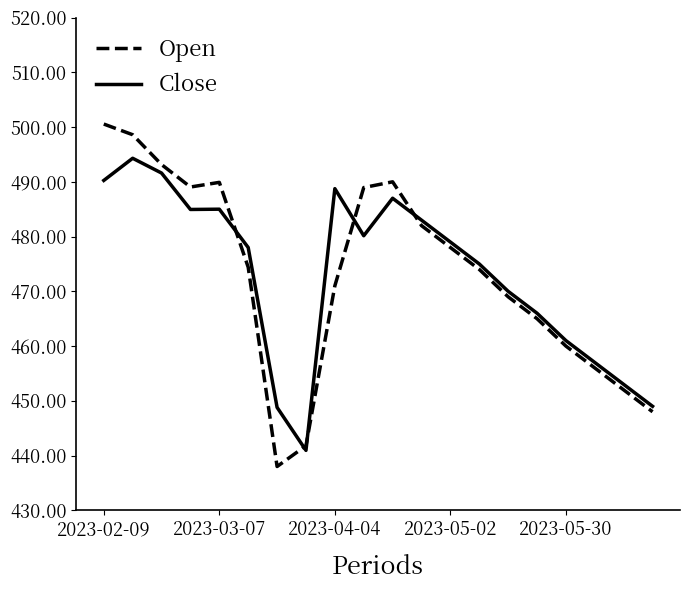

What are all the series names shown in the legend?

Open, Close